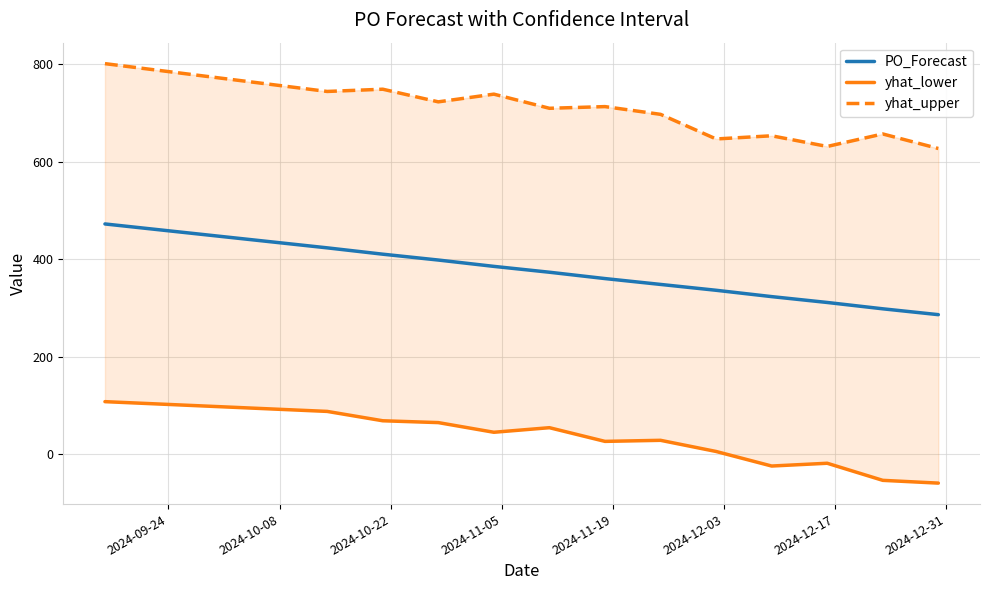

Reading right to left, extract all data points from this chart.

PO_Forecast: 286.0	298.0	311.0	323.0	336.0	348.0	360.0	373.0	385.0	398.0	410.0	423.0	472.0
yhat_lower: -59.4	-53.7	-18.7	-24.4	5.5	28.4	26.2	54.2	44.9	64.7	68.4	87.6	107.6
yhat_upper: 626.7	656.5	630.9	652.8	646.3	696.7	712.6	709.1	738.2	722.4	748.3	743.7	800.7